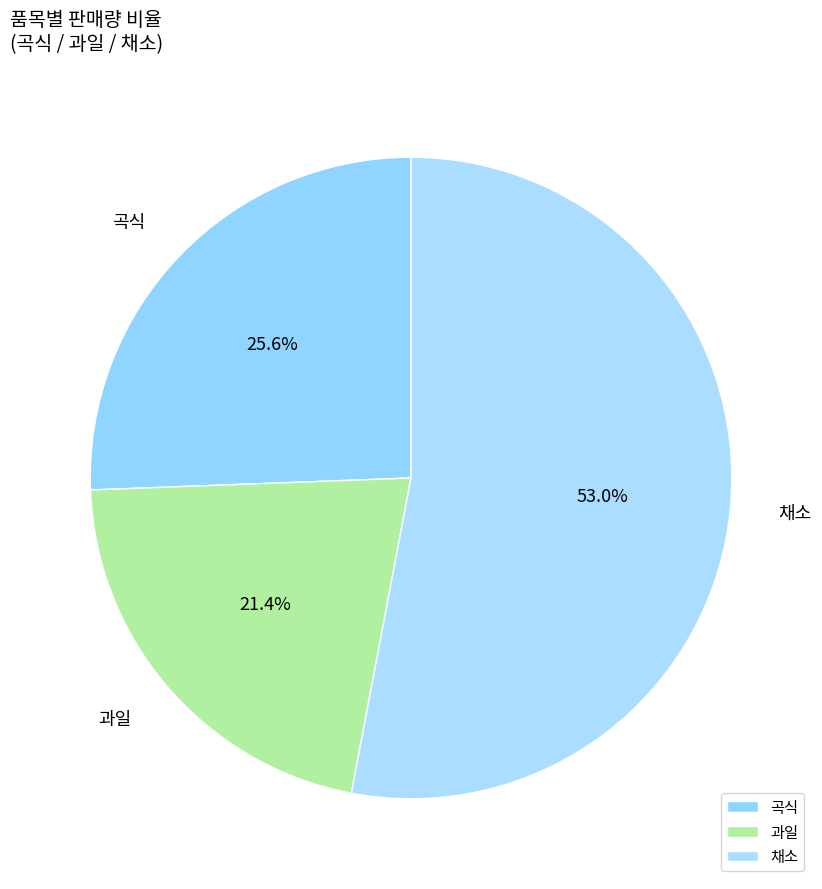

Do 채소 and 곡식 together represent more than half of the pie?

Yes